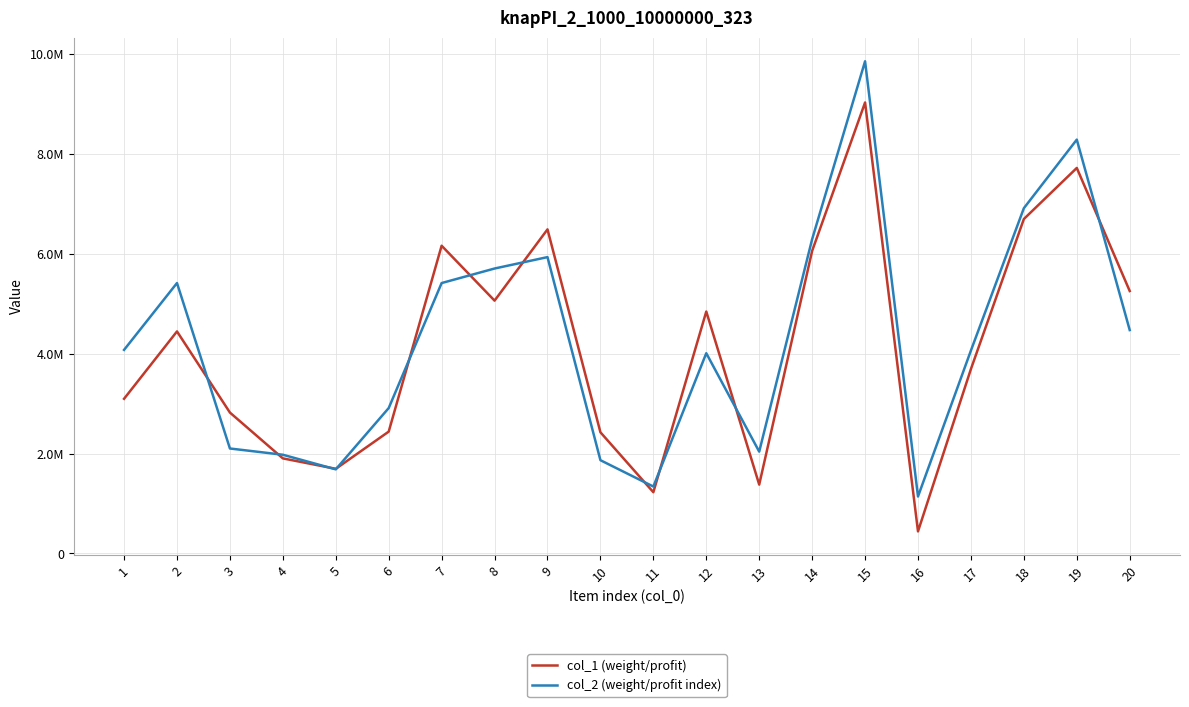

What is the total value across all series at 7?

11582478